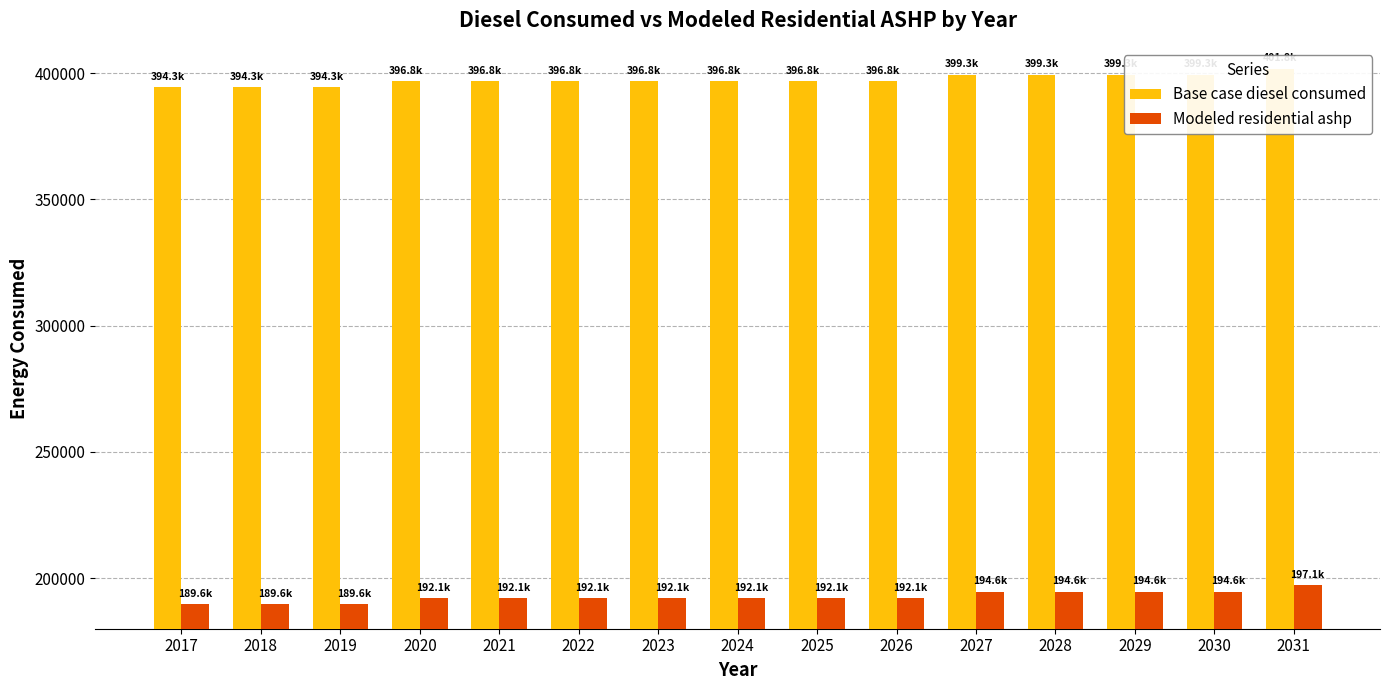

What is the difference between the Base case diesel consumed values at 2017 and 2023?

2502.6